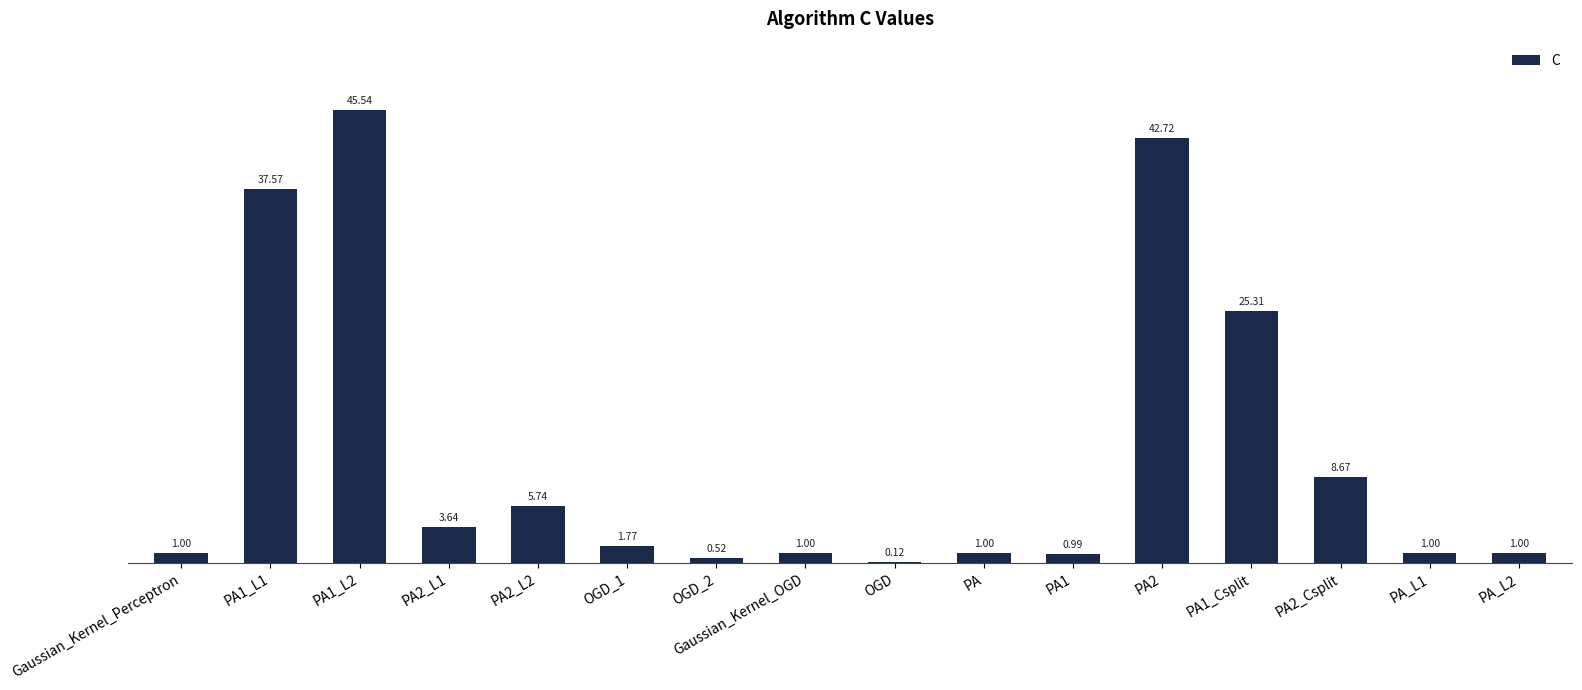

What is the ratio of the value at PA_L2 to the value at Gaussian_Kernel_Perceptron?

1.0